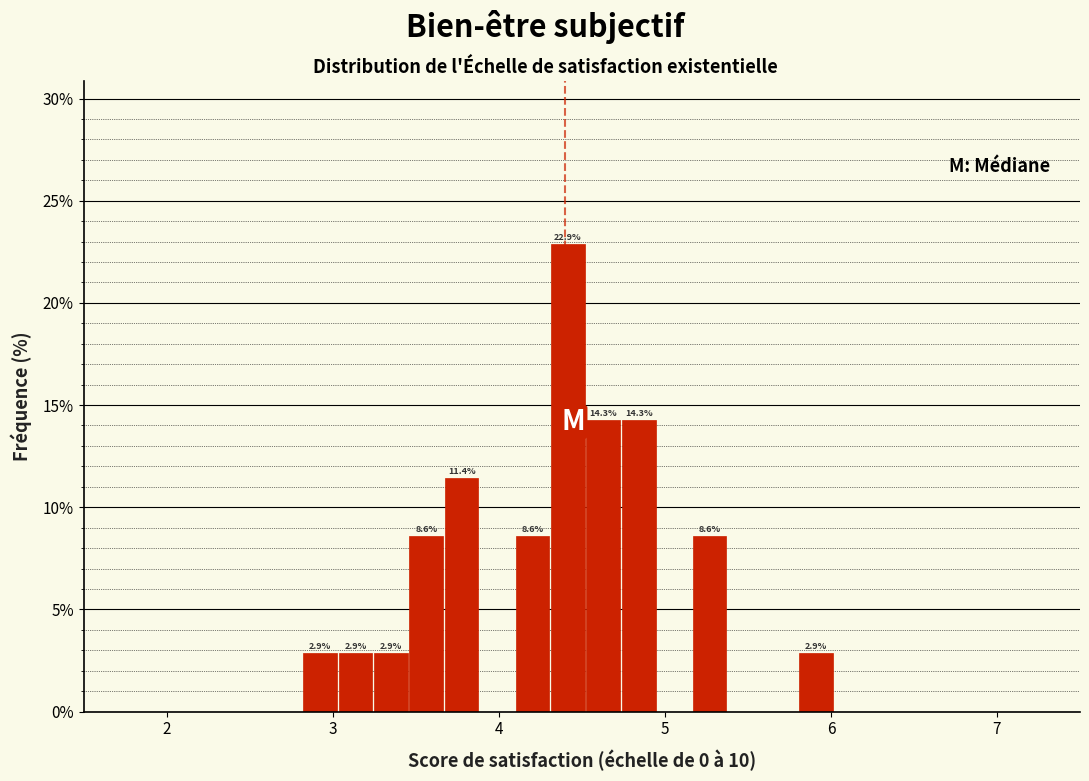

Around what value on the x-axis is the tallest bar? Give the approximate position of its centre, as read against the axis.

4.4